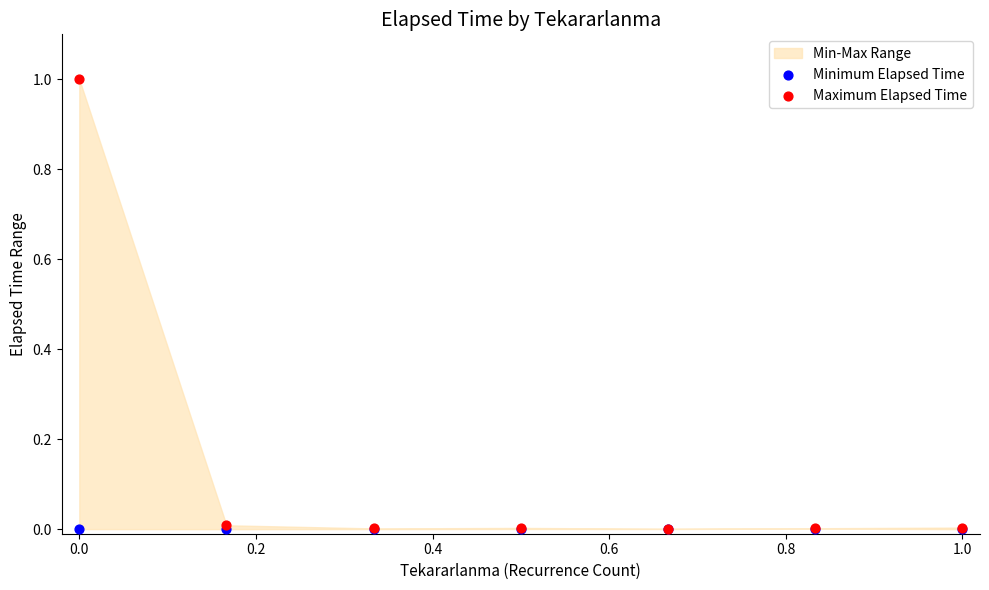

Which series has the widest spread of Y values?

Maximum Elapsed Time